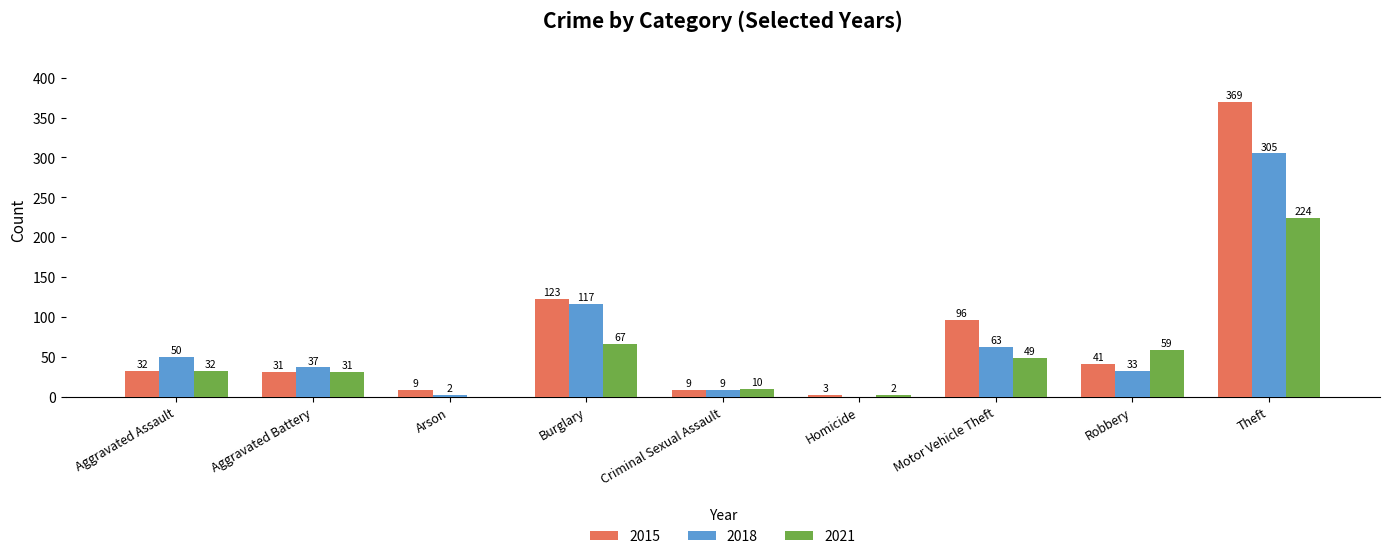

Where is 2018 nearest to the value 152?

Burglary